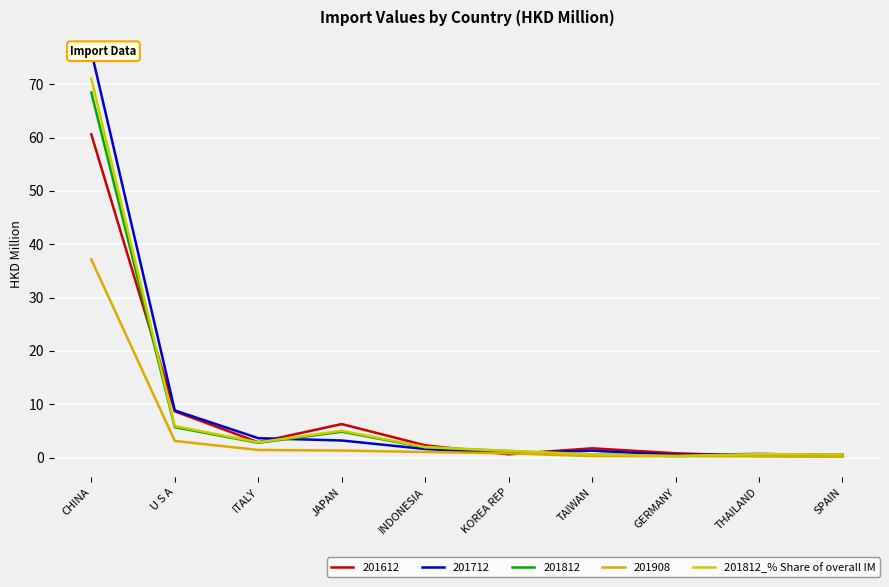

How many lines are shown in the chart?

1